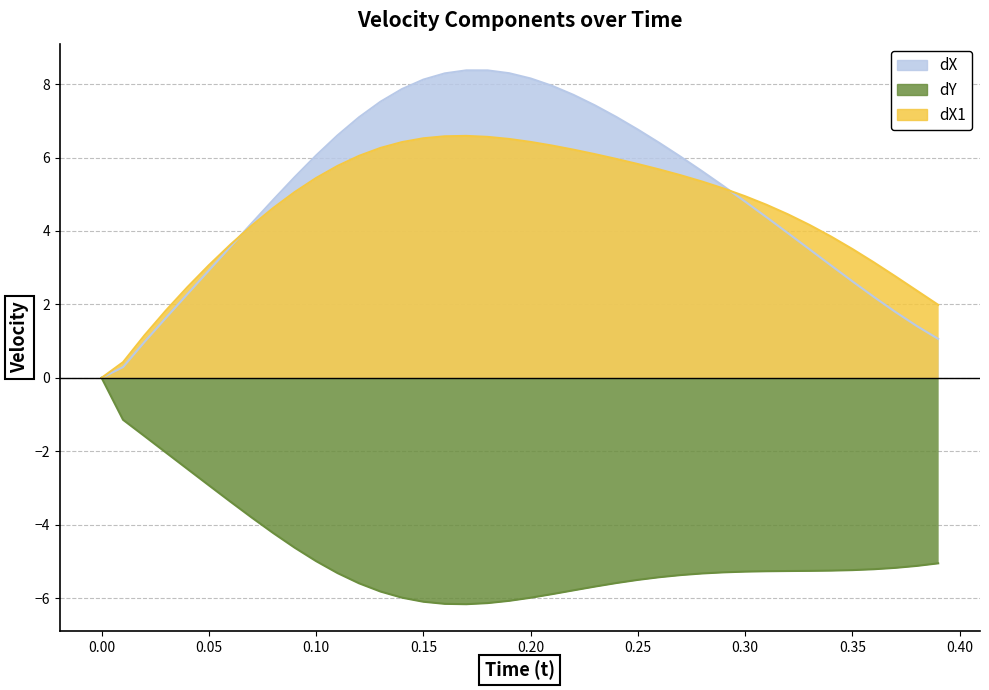

True or false: dY has more than 1 interior local peaks.

False